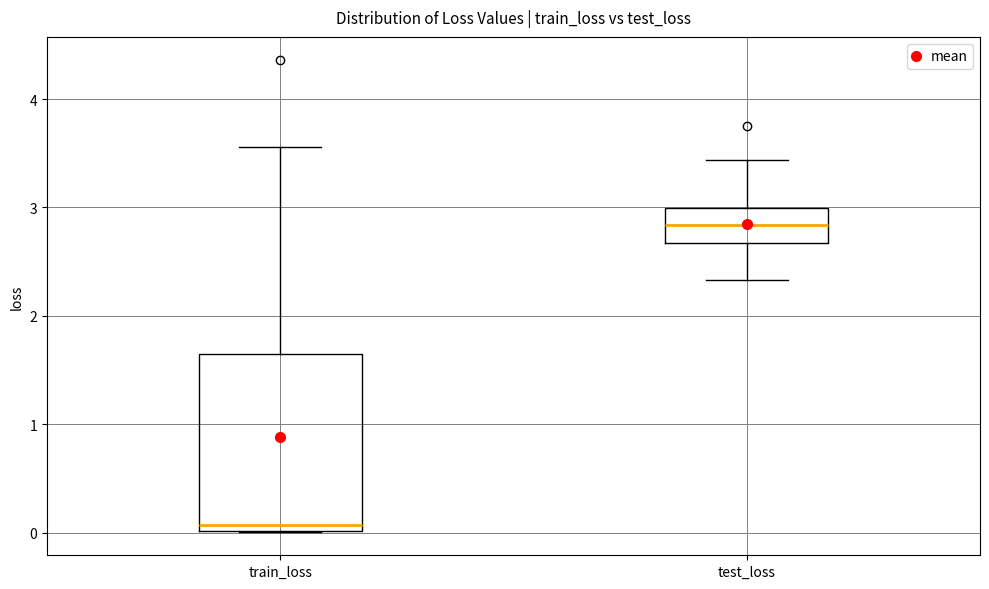

Reading left to right, read every box against the y-axis: the position of its median line, the range the box covers, and the ends of its whiskers. The values are not printed on the chart, so give them approximately, as read against the axis.

train_loss: median 0.1, box 0.0 to 1.6, whiskers 0.0 to 3.6
test_loss: median 2.8, box 2.7 to 3.0, whiskers 2.3 to 3.4